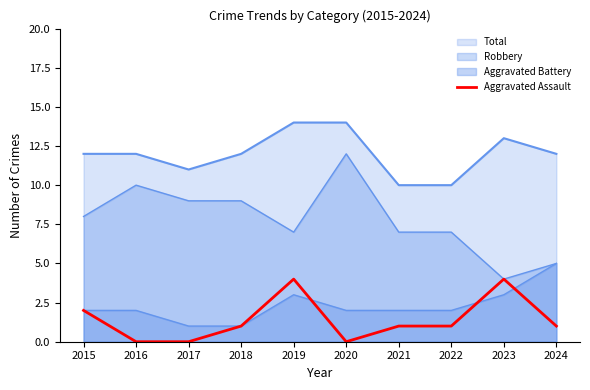

At which category does the data reach its first local peak?

2019